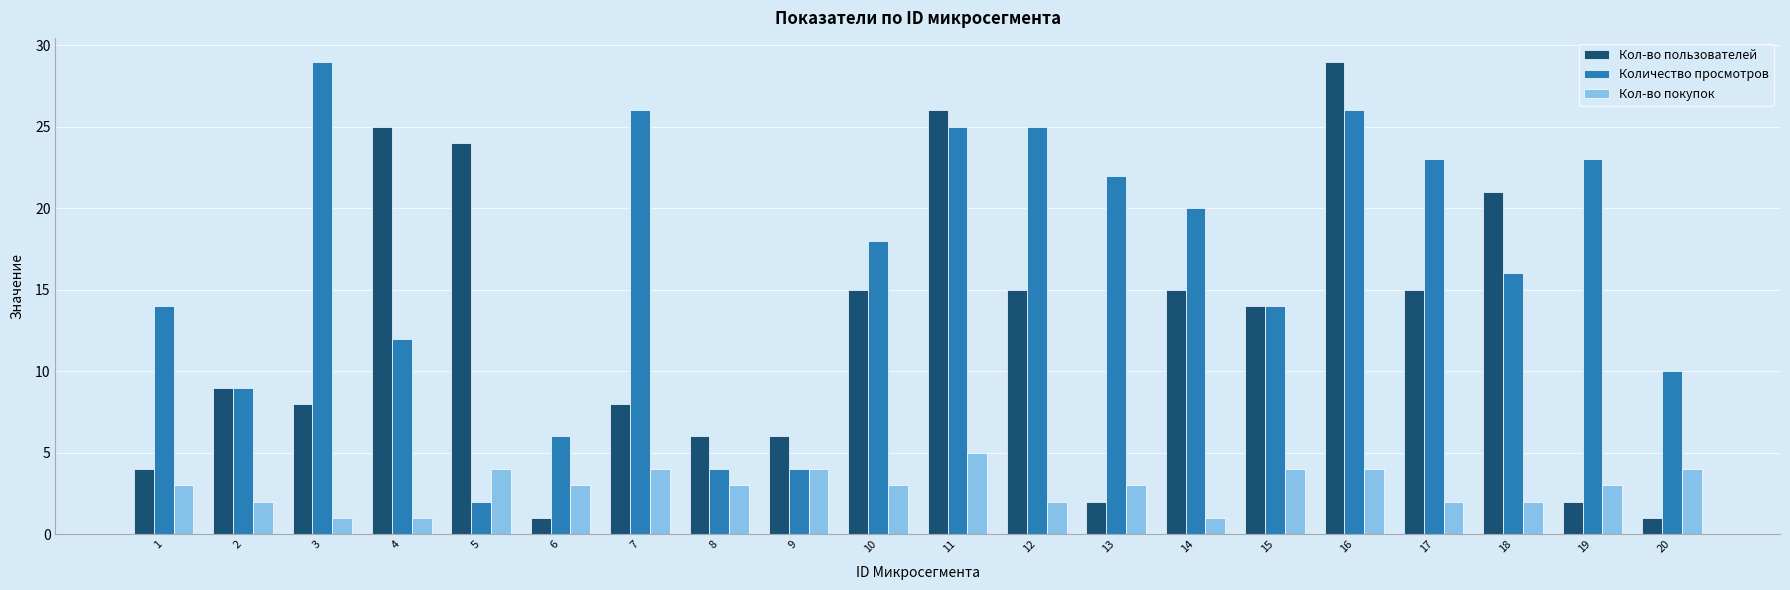

How many bars are there in total?

60